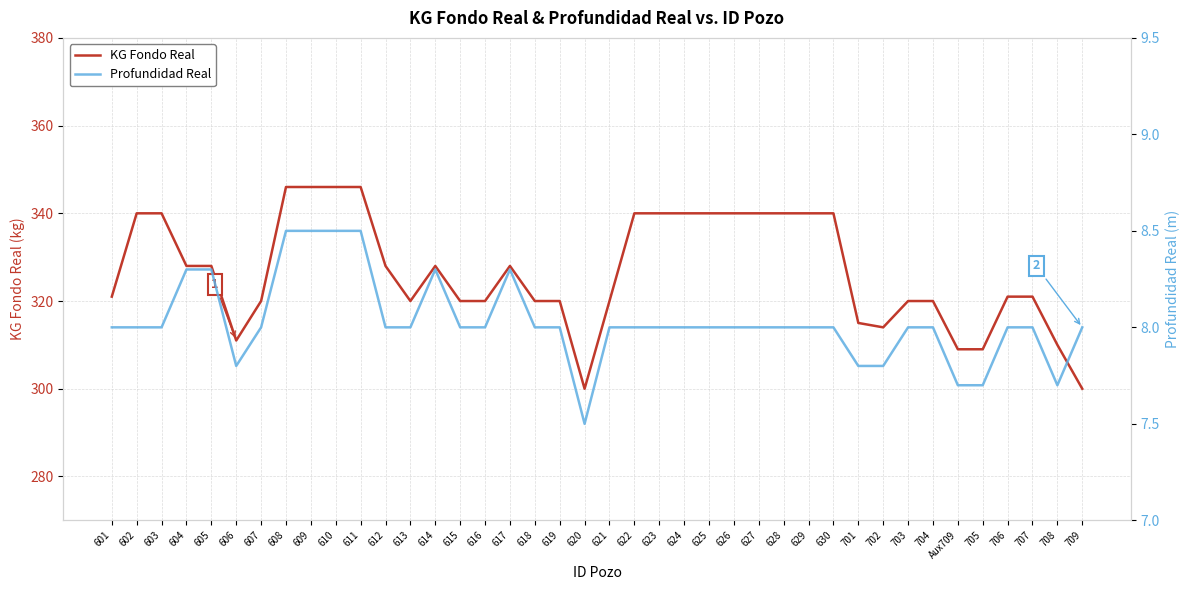

At which category does the chart reach its peak across all series?

608